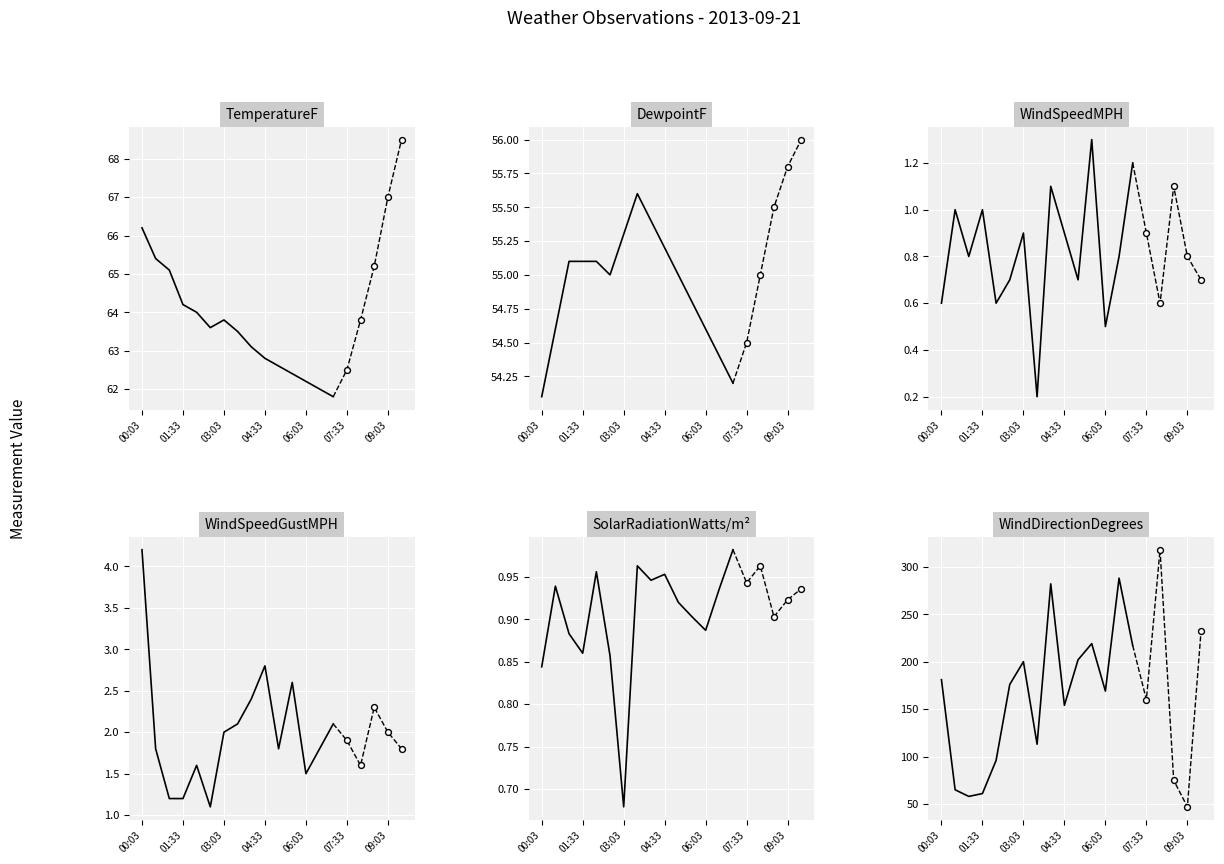

Which series has the largest Y range (max minus min)?

WindDirectionDegrees